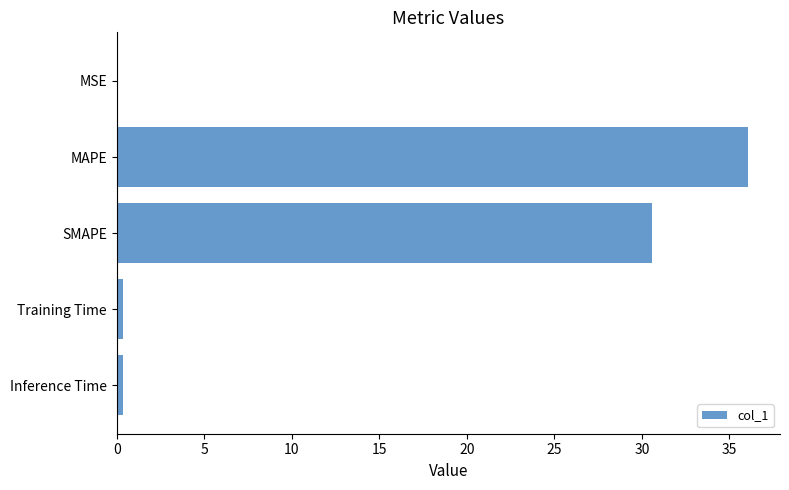

True or false: the data shows 0.0 at MSE.

True